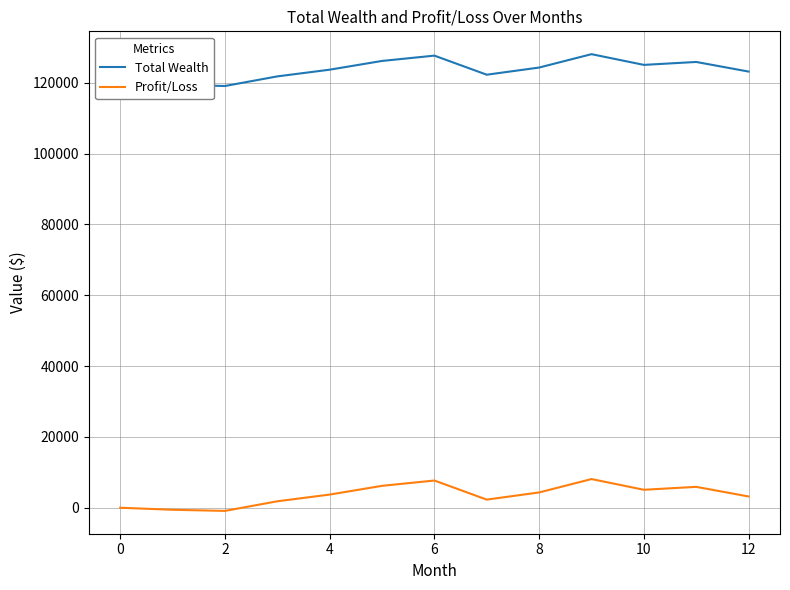

List the series in order of their peak value, lowest first.

Profit/Loss, Total Wealth